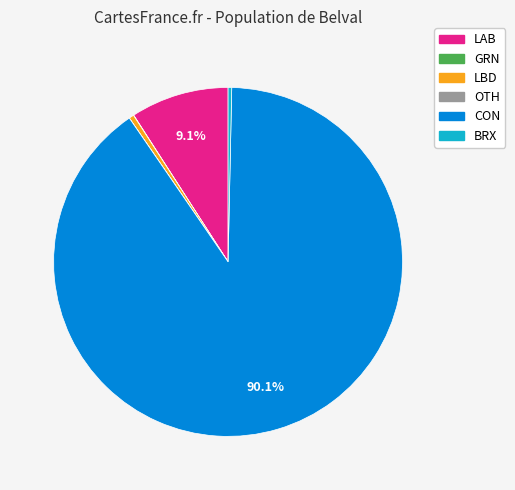

What is the largest slice in the pie chart?

CON